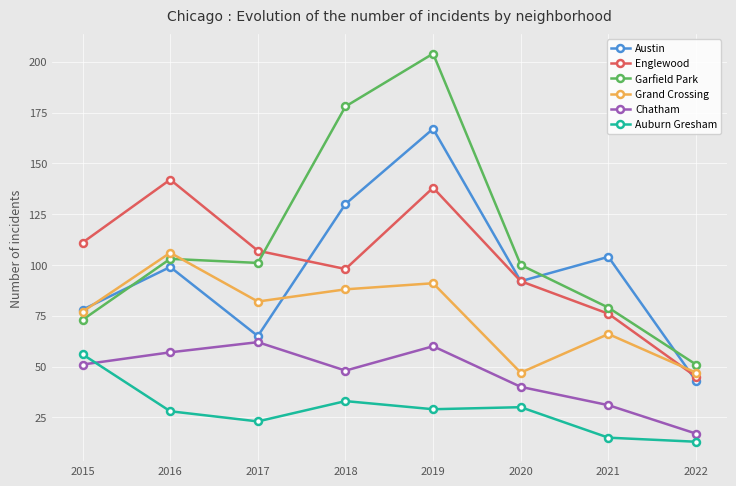

List the series in order of their peak value, lowest first.

Auburn Gresham, Chatham, Grand Crossing, Englewood, Austin, Garfield Park